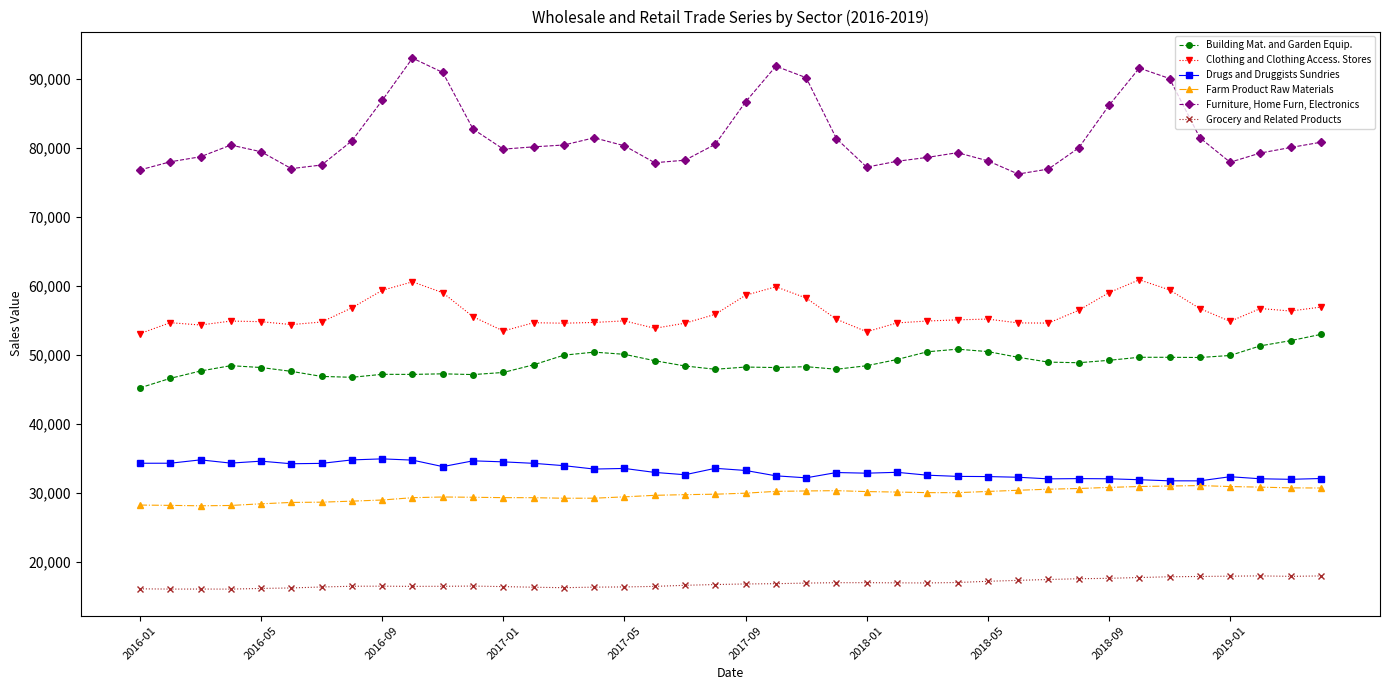

What is the maximum value shown in the chart?

93072